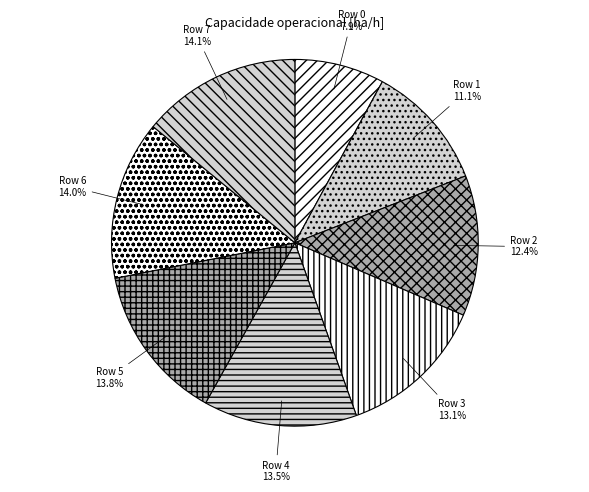

Is there any slice that represents more than half of the pie?

No